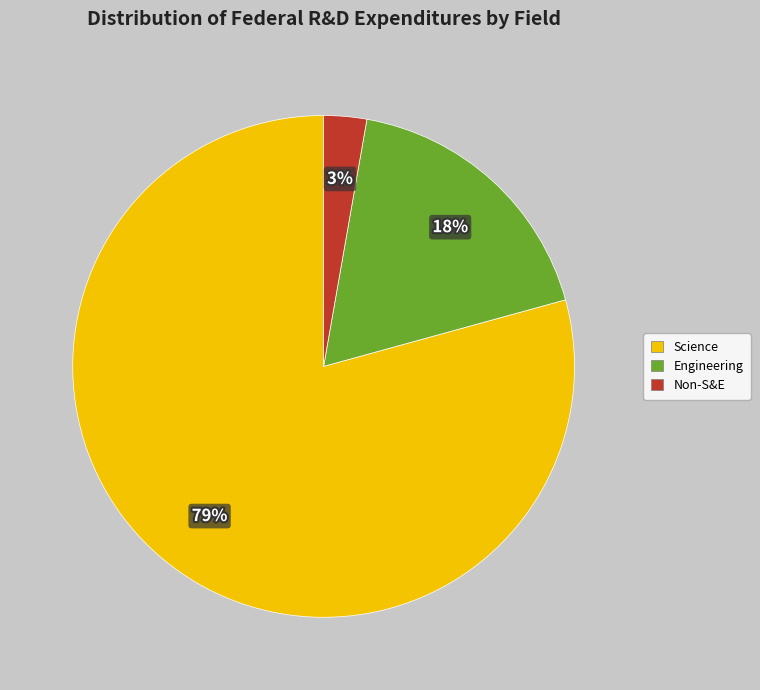

To the nearest percent, what is the combined percentage of Non-S&E and Science?

82%